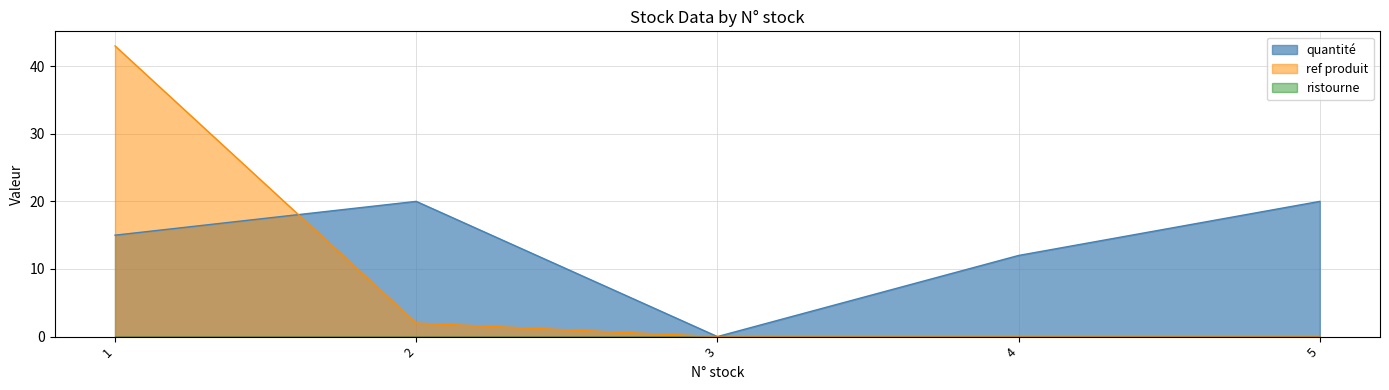

What is the maximum value shown in the chart?

43